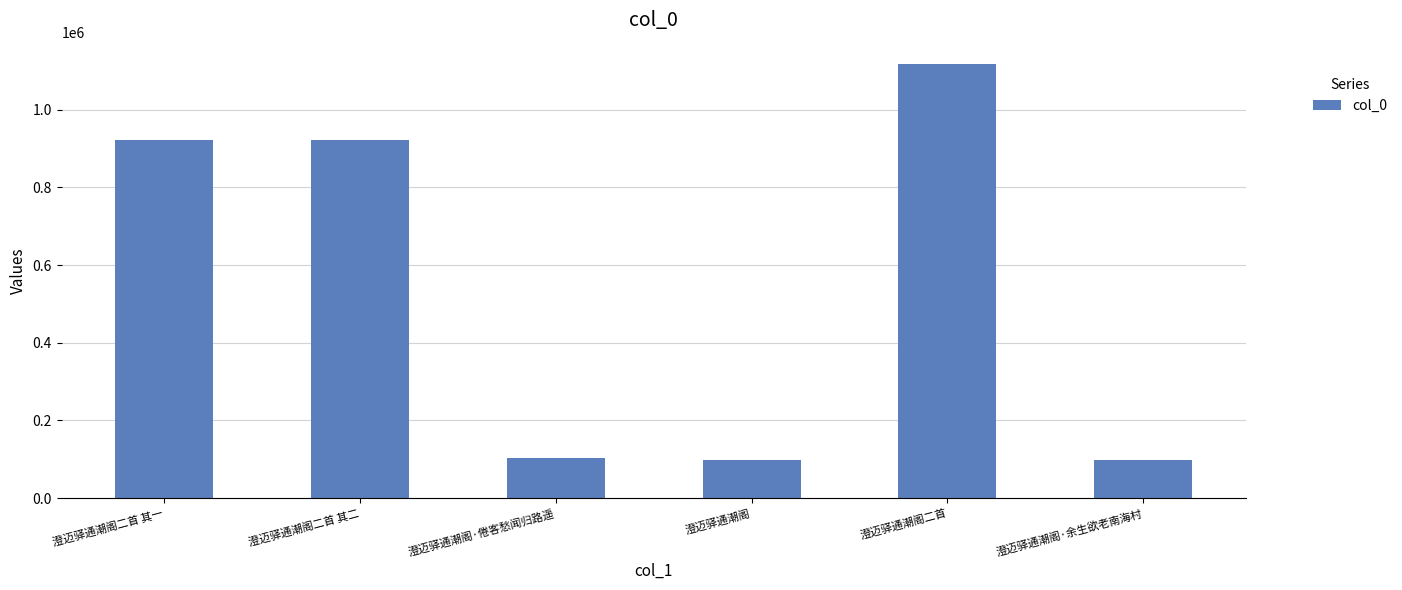

What position from the right is 澄迈驿通潮阁·倦客愁闻归路遥?

4